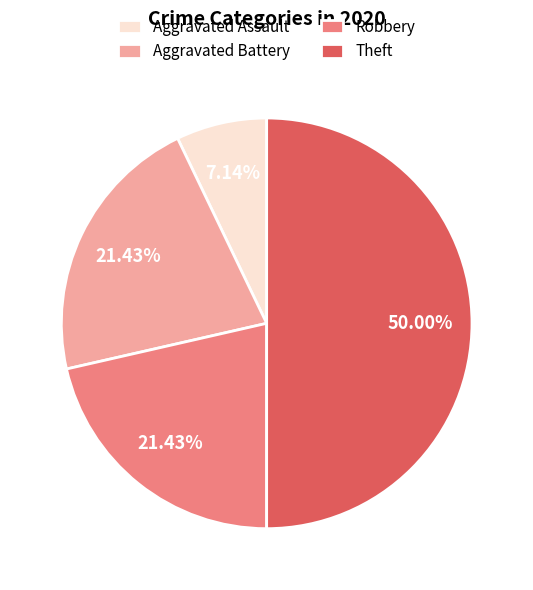

What percentage is NOT represented by Aggravated Battery?

78.6%